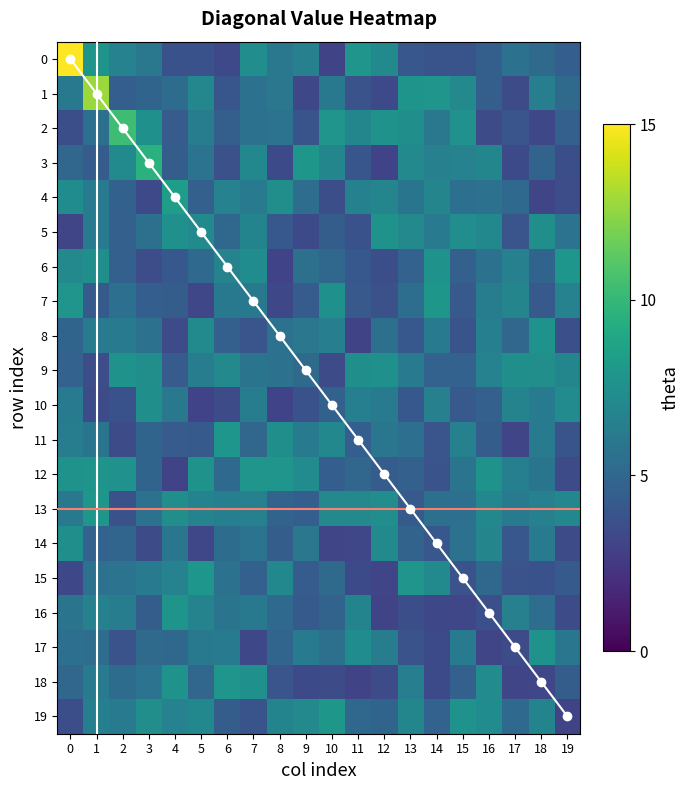

At 16, list the series in order from largest to smallest.

diagonal path, 12, 19, 18, 5, 13, 3, 14, 9, 8, 7, 4, 6, 15, 10, 1, 0, 11, 16, 2, 17